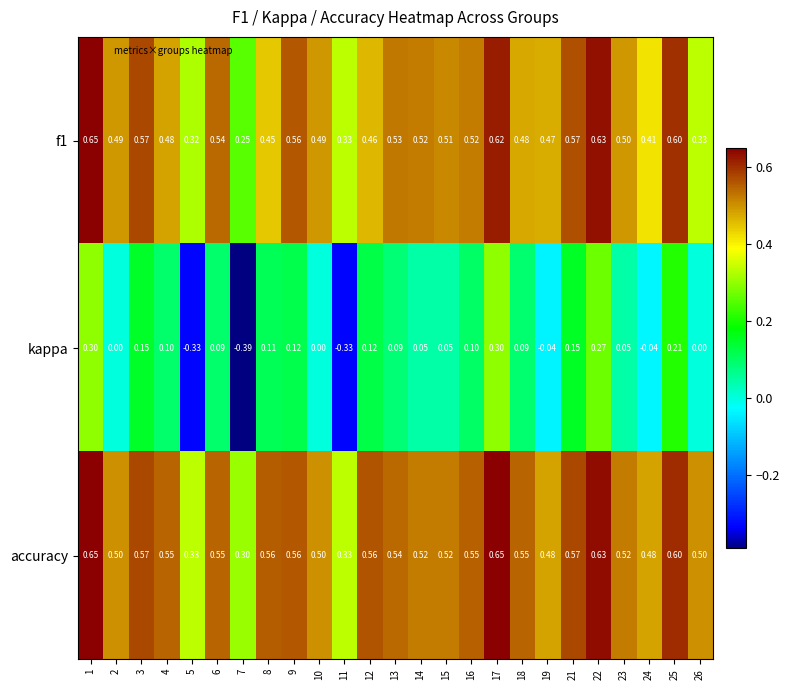

Is the value of accuracy at 11 greater than the value of kappa at 9?

Yes